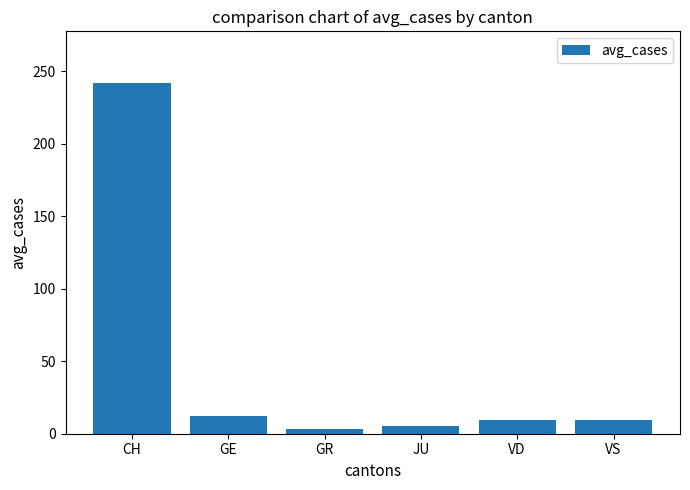

How many values are below 9?

2